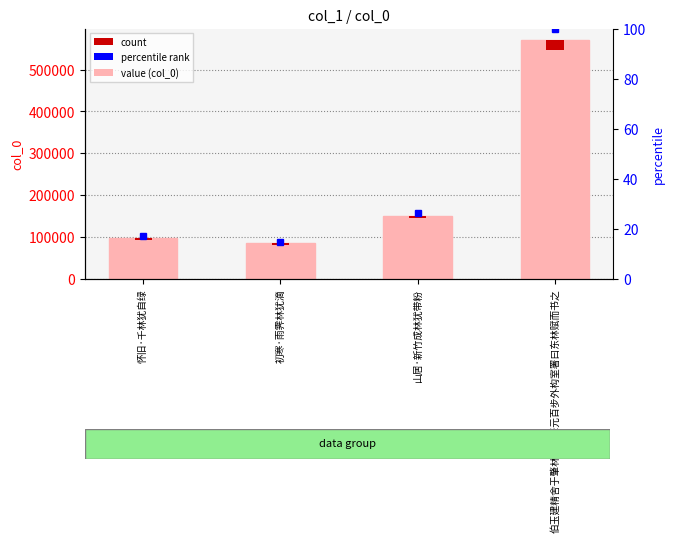

Which category has the lowest value across all series?

初寒·雨霁林犹滴